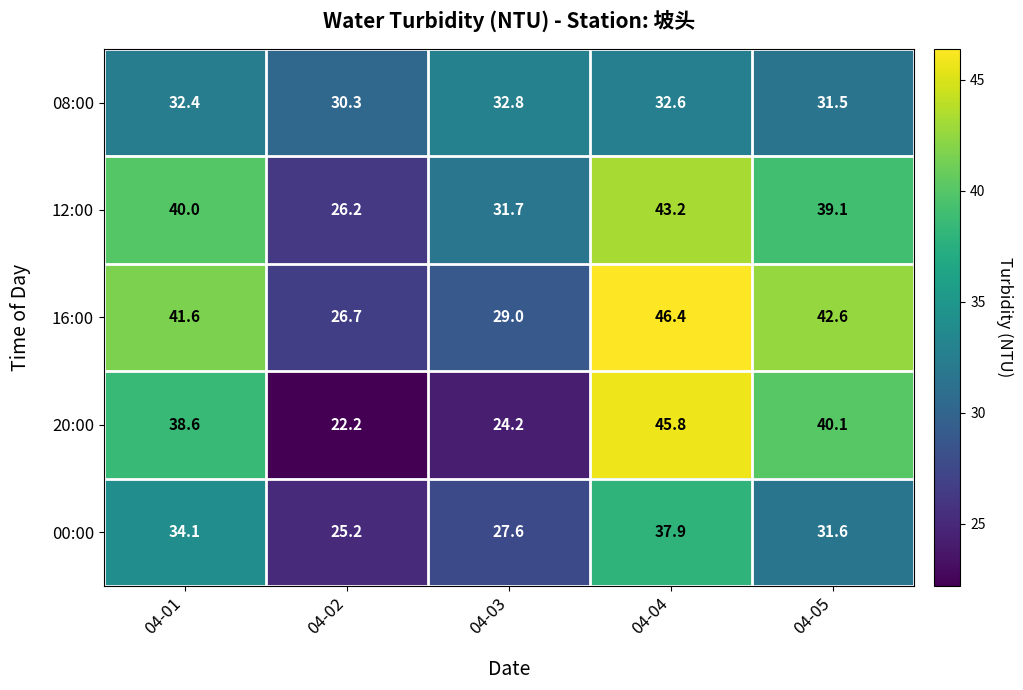

What is the difference between the maximum and minimum values in the 00:00 series?

12.7